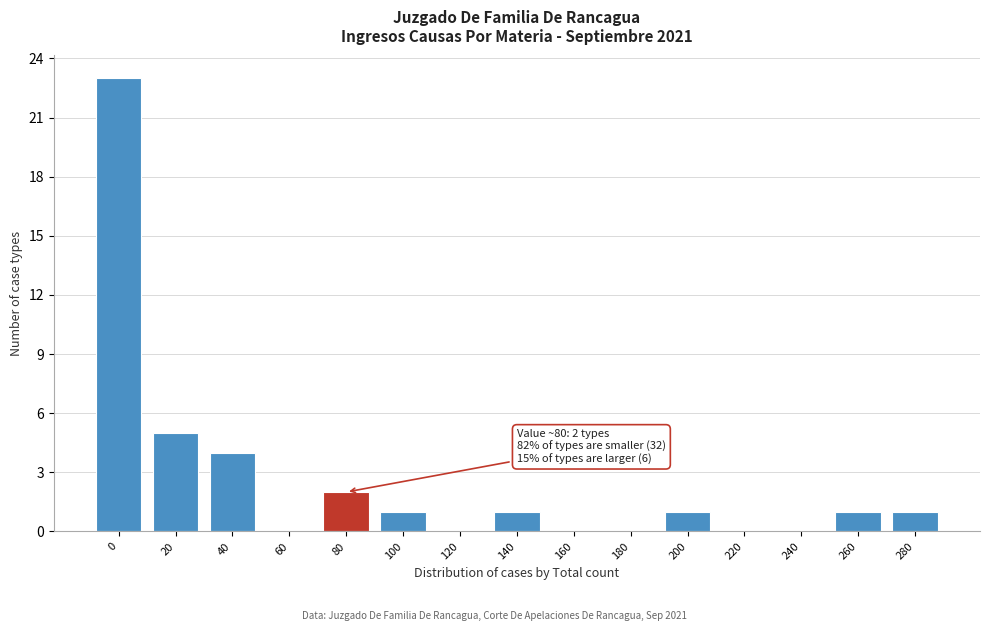

Reading right to left, extract all data points from this chart.

280=1	260=1	240=0	220=0	200=1	180=0	160=0	140=1	120=0	100=1	80=2	60=0	40=4	20=5	0=23